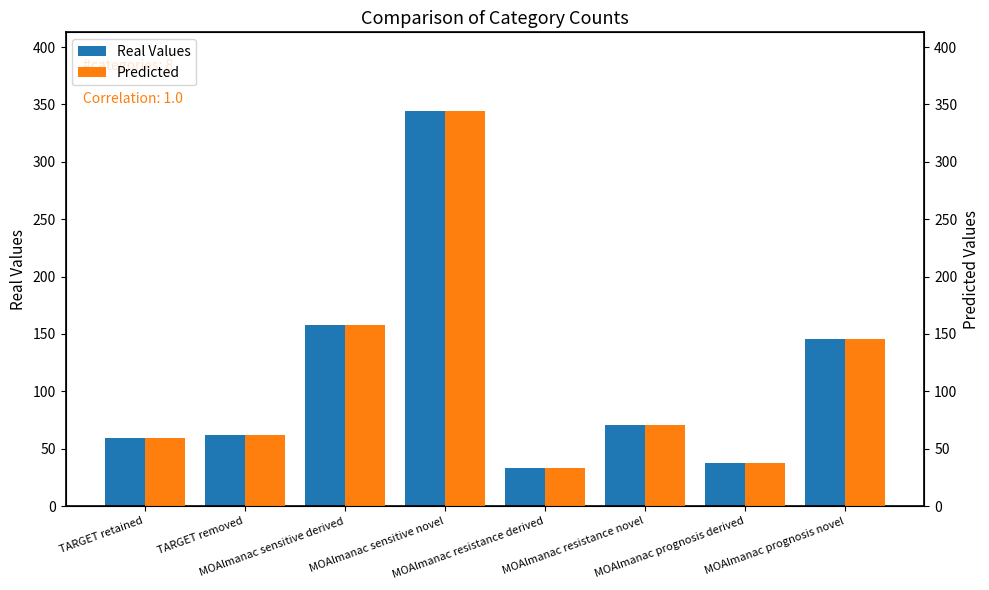

Reading left to right, list all the values displayed in this chart.

Real Values: 59	62	158	344	33	71	38	146
Predicted: 59	62	158	344	33	71	38	146